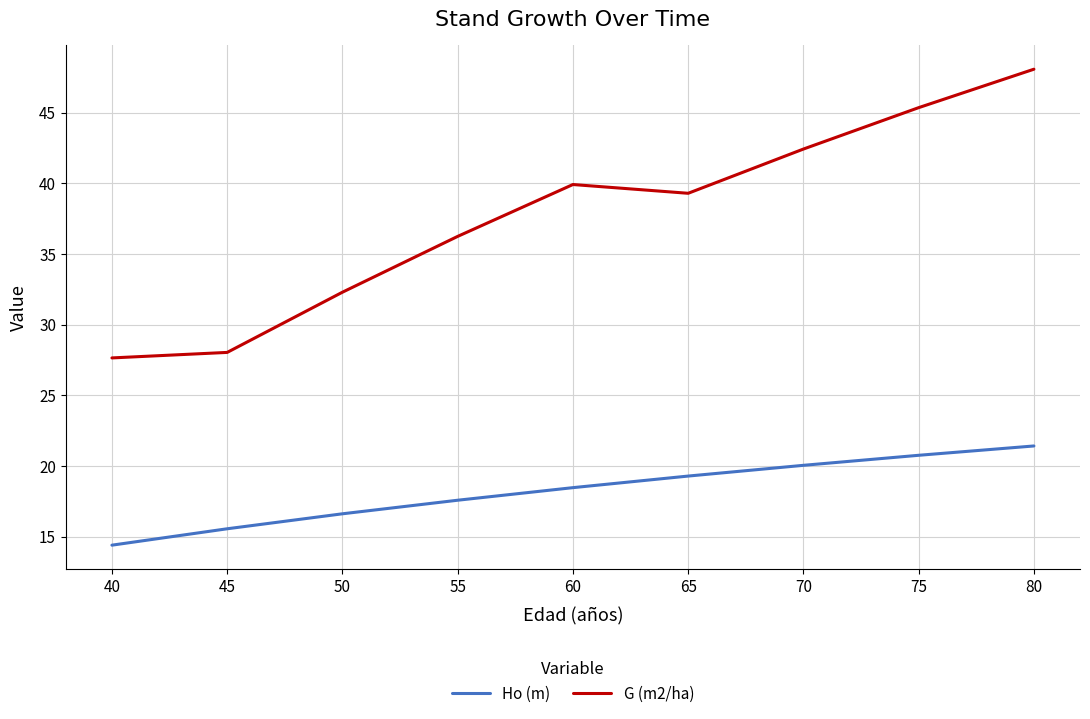

What is the sum of all Ho (m) values?

164.2